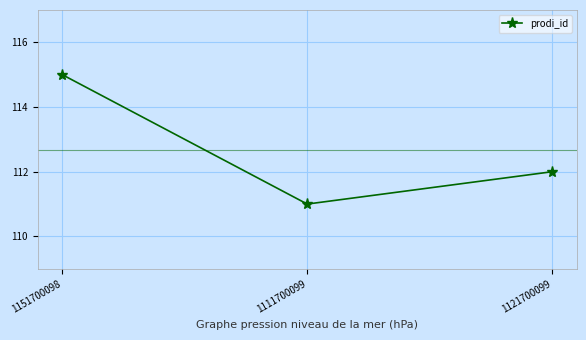

What is the label of the 1st point from the left?

1151700098